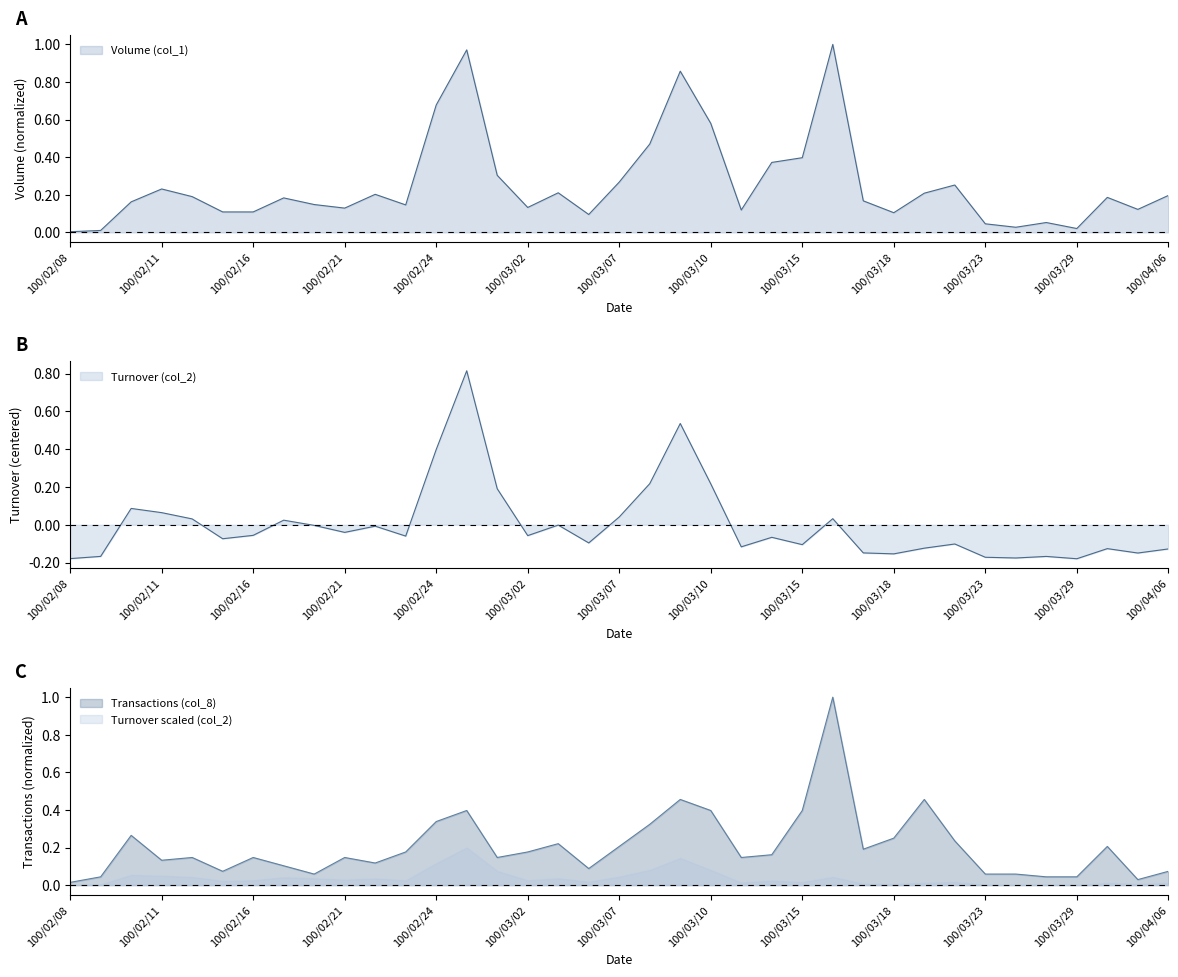

What is the spread (max minus min) of values at 100/02/24?

0.3